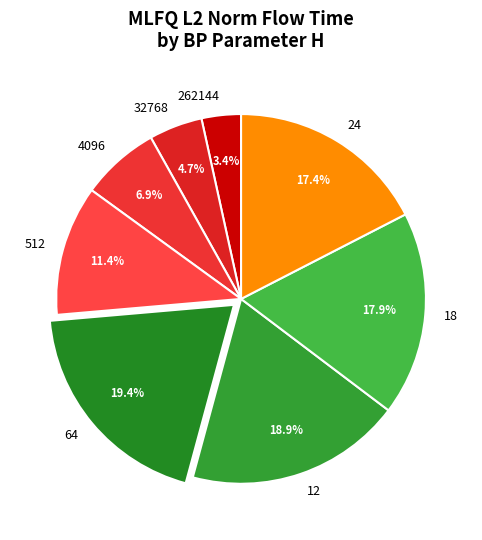

How many slices are in this pie chart?

8